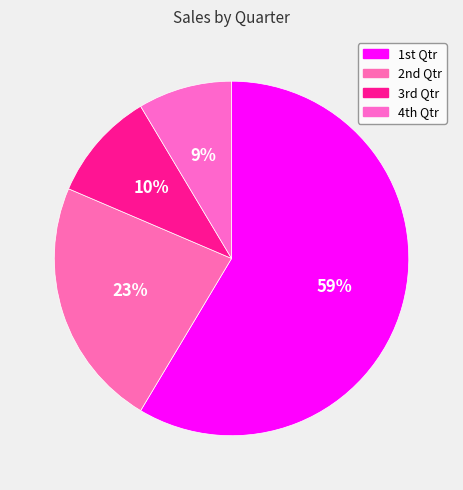

Rank the categories by value from highest to lowest.

1st Qtr, 2nd Qtr, 3rd Qtr, 4th Qtr